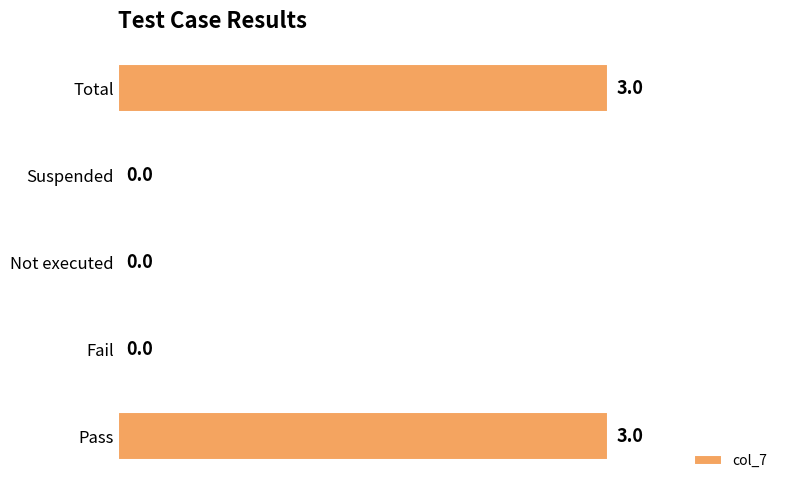

What is the sum of the values at Pass and Fail?

3